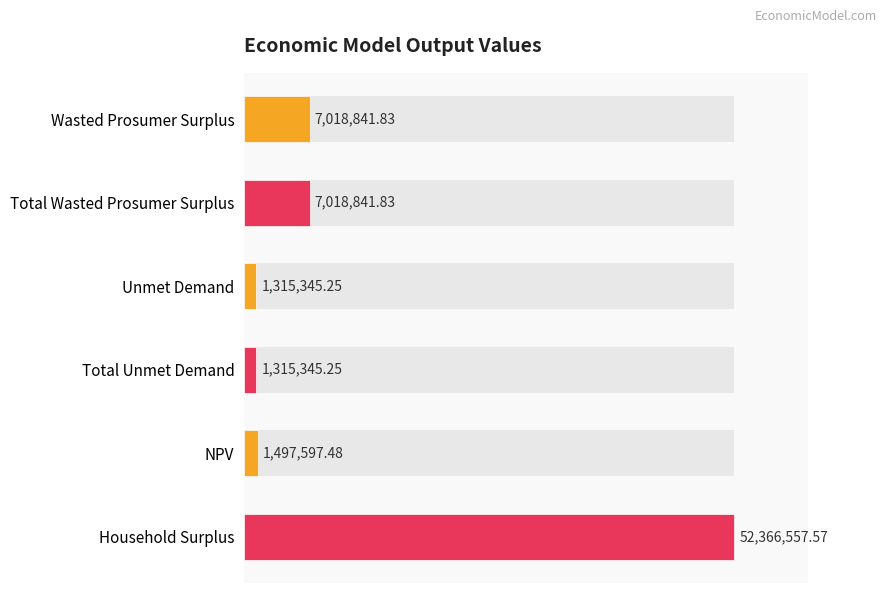

What is the difference between the maximum and second lowest values?

51051212.3